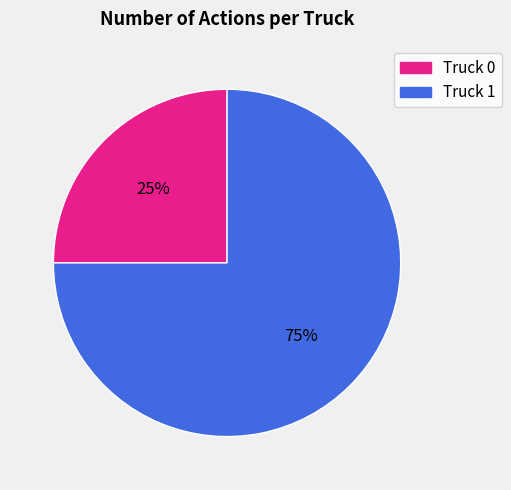

Rank the categories by value from lowest to highest.

Truck 0, Truck 1